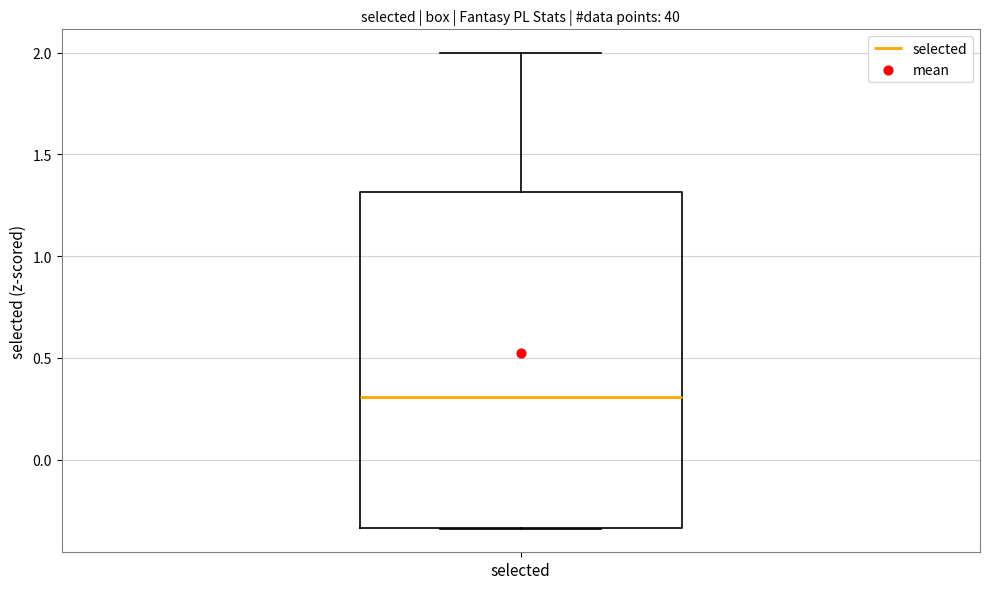

Where does the median line of the box for selected sit on the y-axis? The values are not printed on the chart, so give them approximately, as read against the axis.

0.30